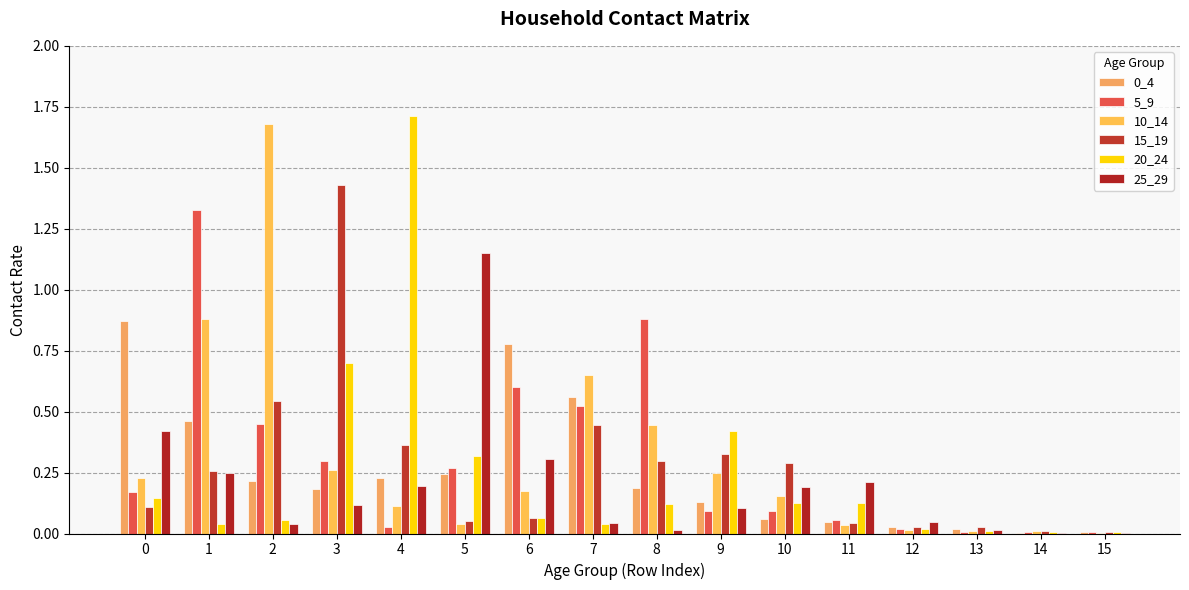

What is the maximum value for 15_19?

1.4